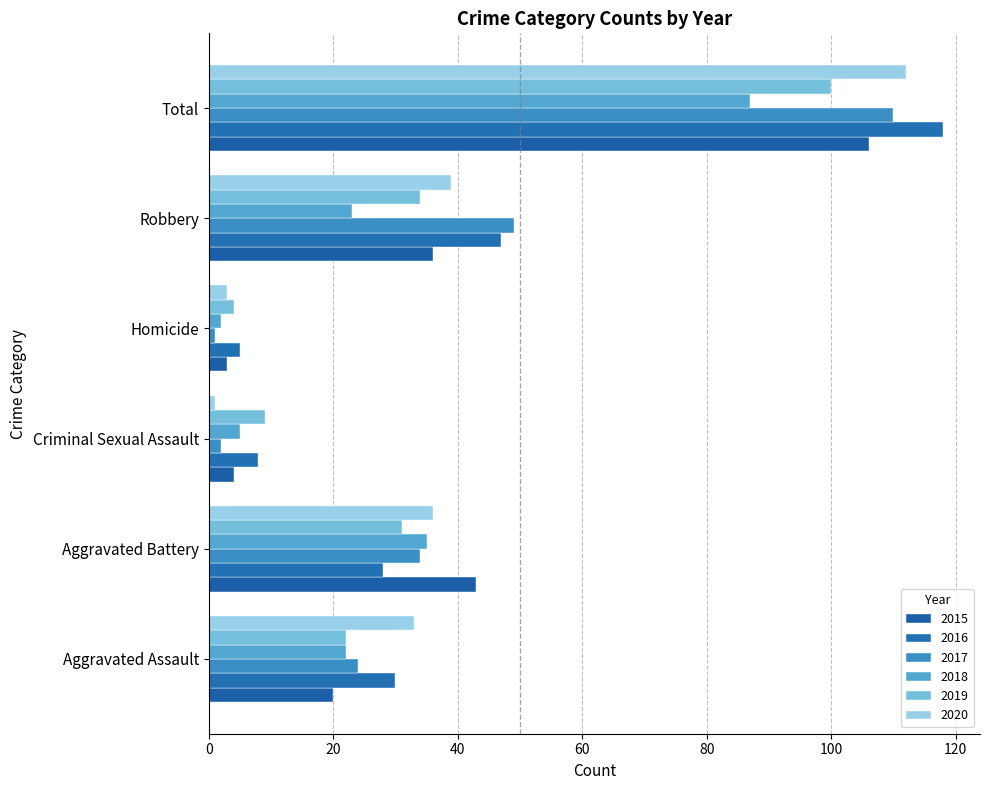

Which category has the lowest value across all series?

Homicide